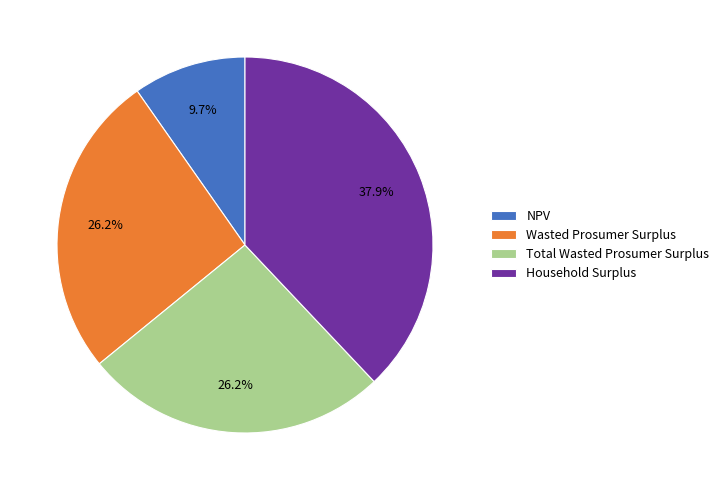

What portion of the pie excludes Total Wasted Prosumer Surplus?

73.8%